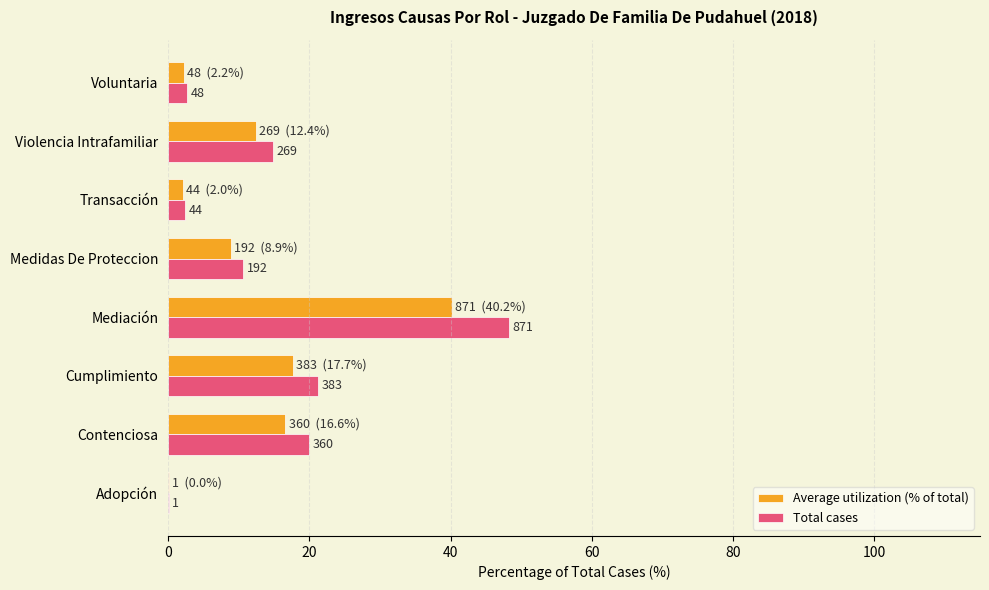

What are all the series names shown in the legend?

Average utilization (% of total), Total cases